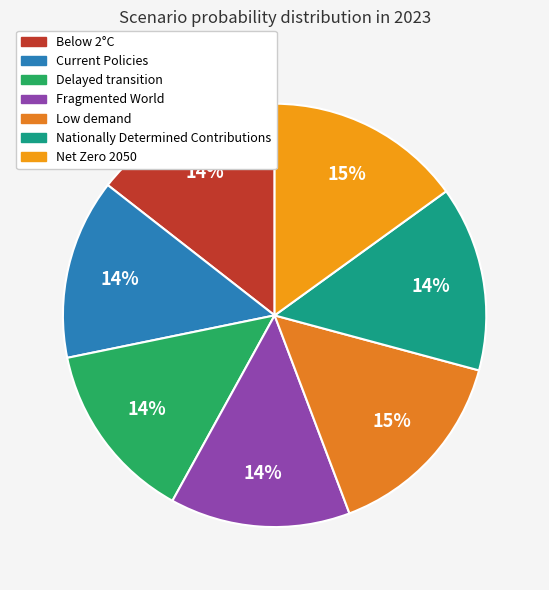

Does any single category account for the majority?

No